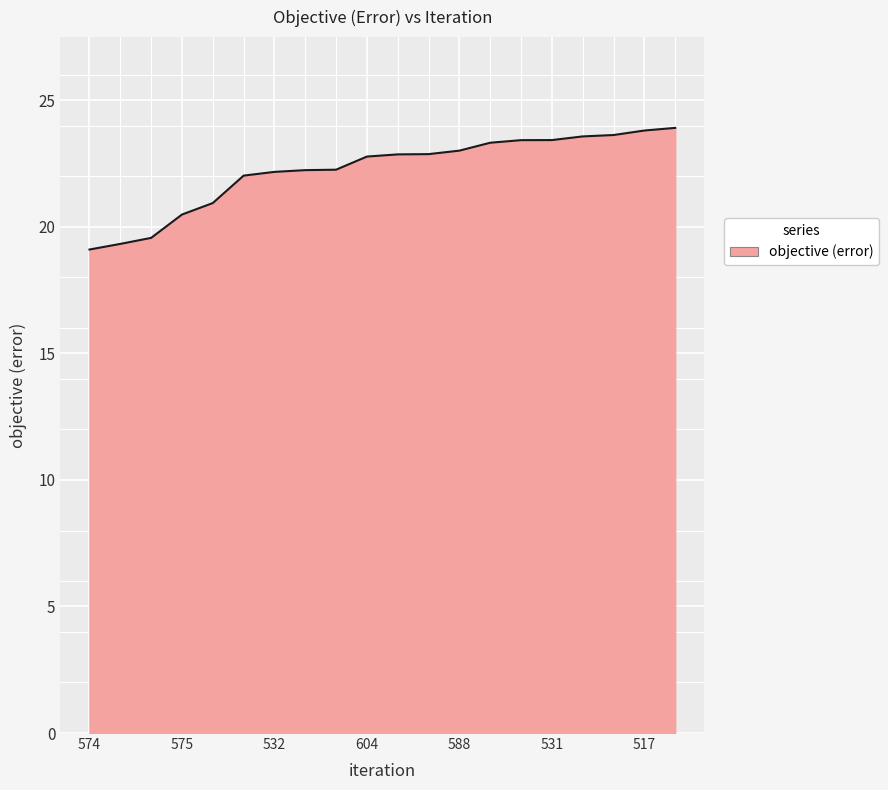

What is the smallest value displayed?

19.1